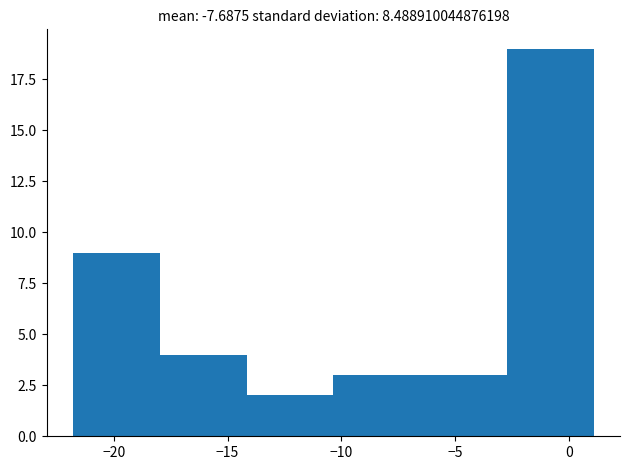

Over which range of the x-axis is the bar tallest?

-2.5 to 1.0